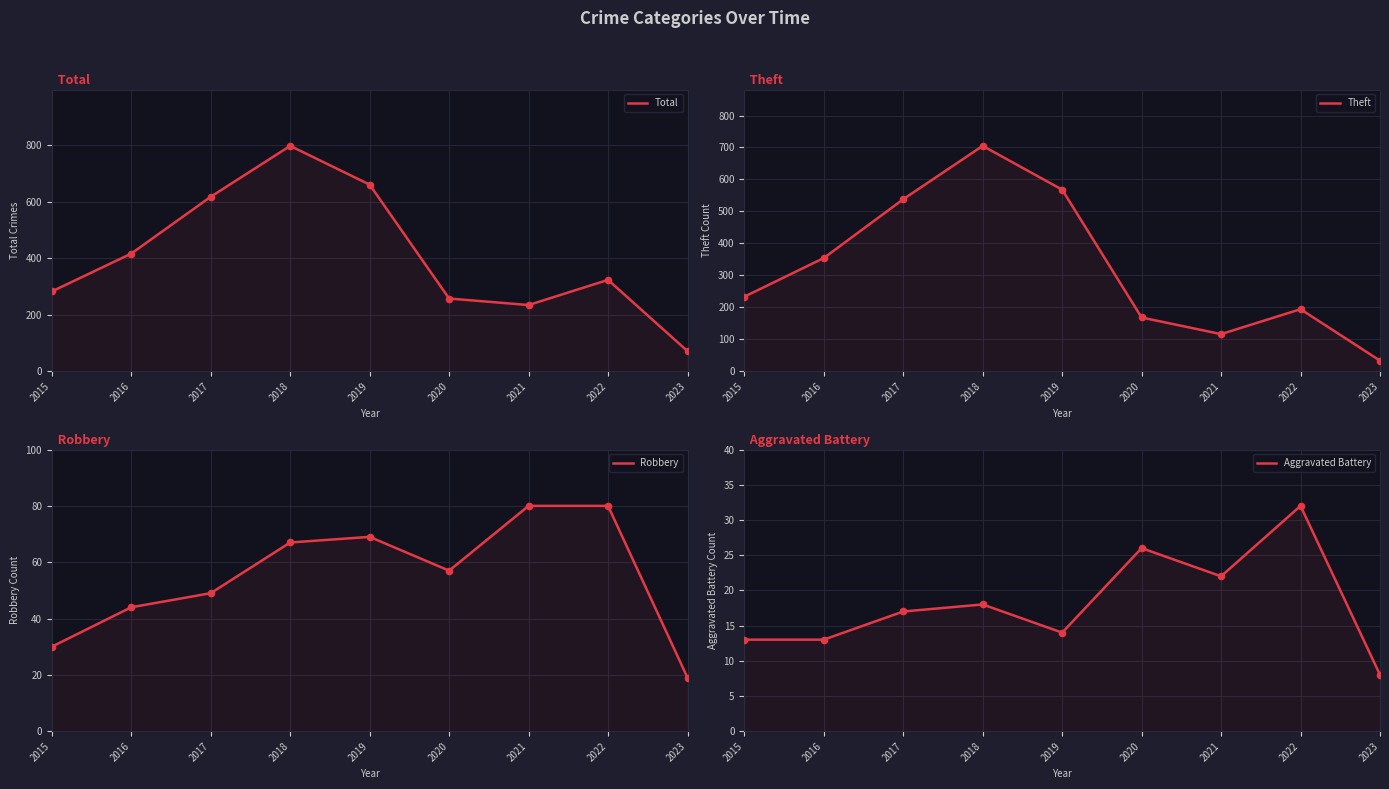

At which category is the sum across all series the highest?

2018